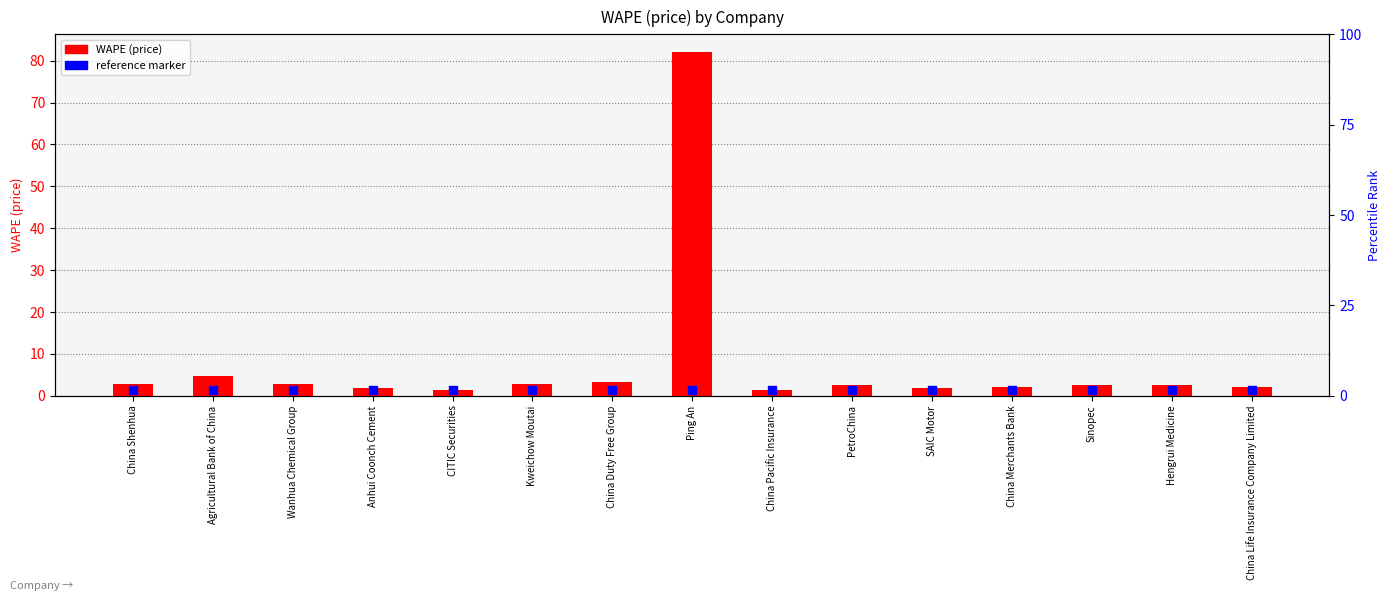

At which category is the sum across all series the highest?

Ping An